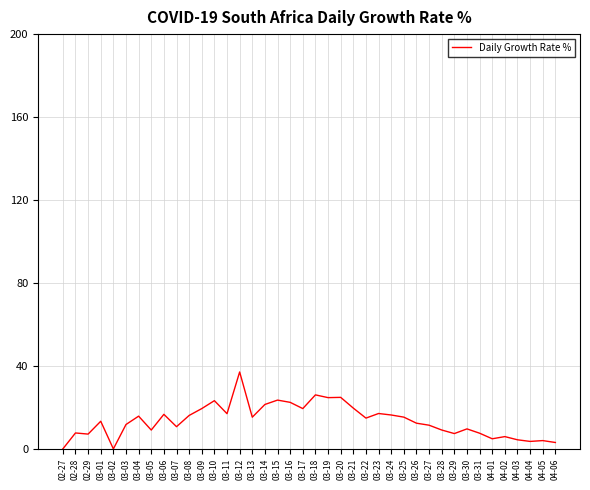

What is the greatest value displayed?

37.1